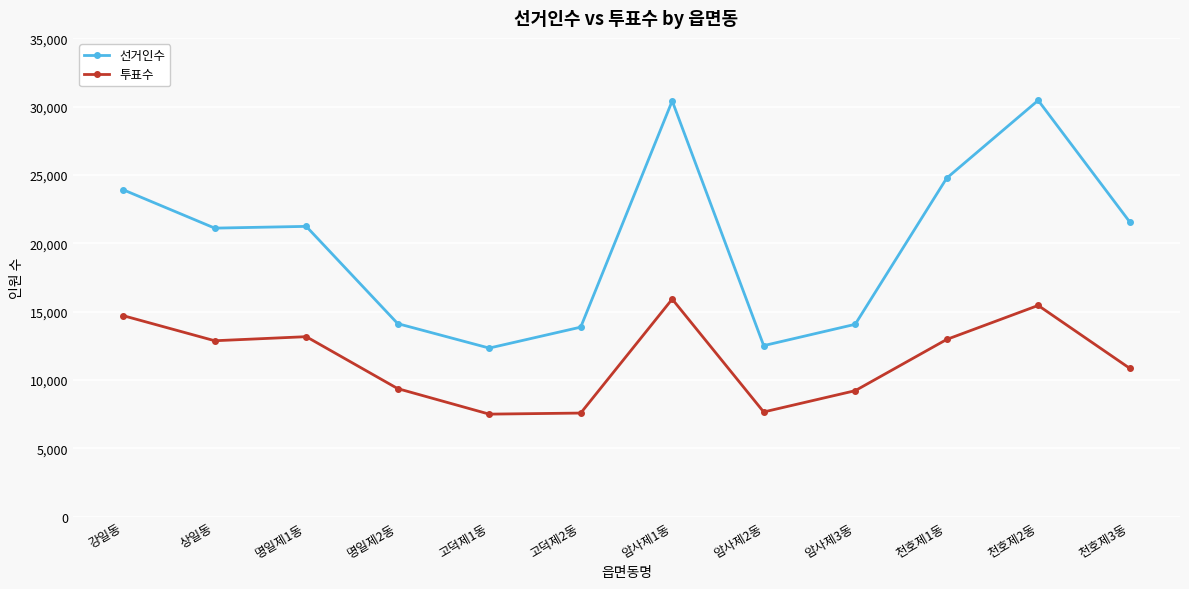

What is the minimum value shown in the chart?

7512